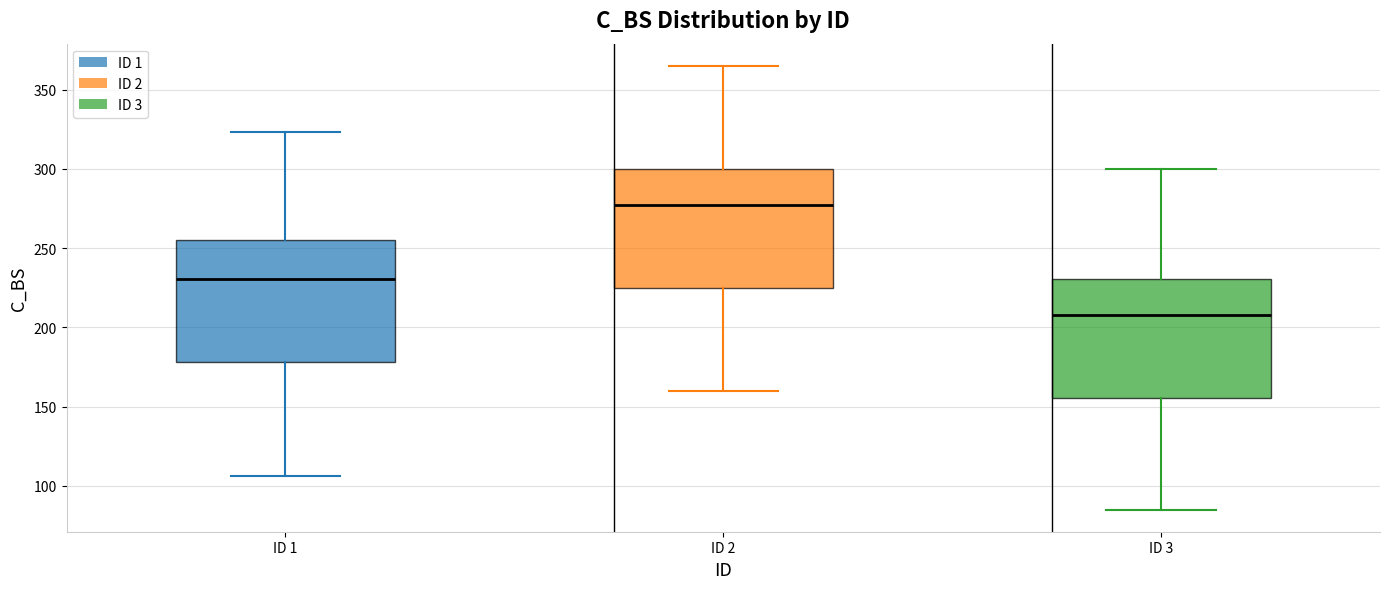

Reading left to right, read every box against the y-axis: the position of its median line, the range the box covers, and the ends of its whiskers. The values are not printed on the chart, so give them approximately, as read against the axis.

ID 1: median 230, box 180 to 255, whiskers 105 to 325
ID 2: median 280, box 225 to 300, whiskers 160 to 365
ID 3: median 210, box 155 to 230, whiskers 85 to 300